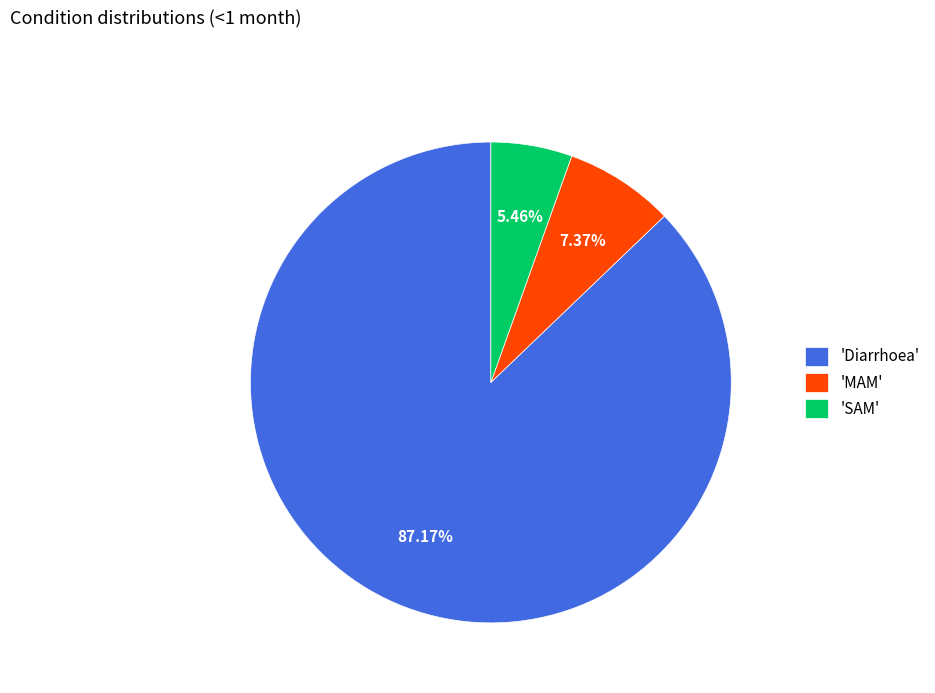

Which category accounts for the majority?

'Diarrhoea'